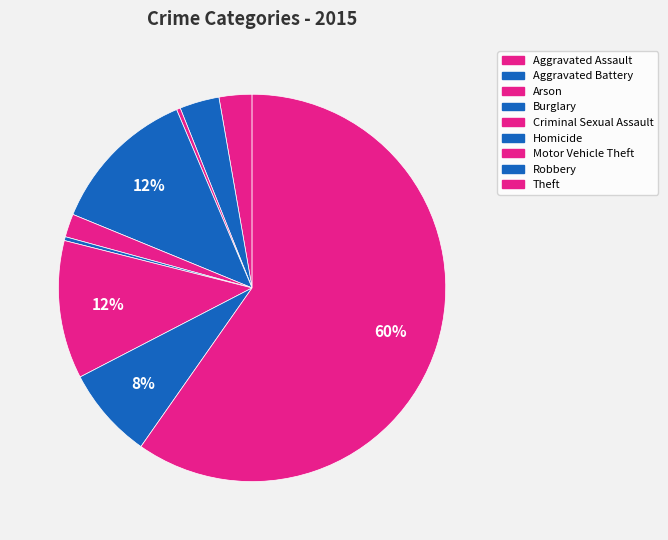

How many segments does this pie chart have?

9